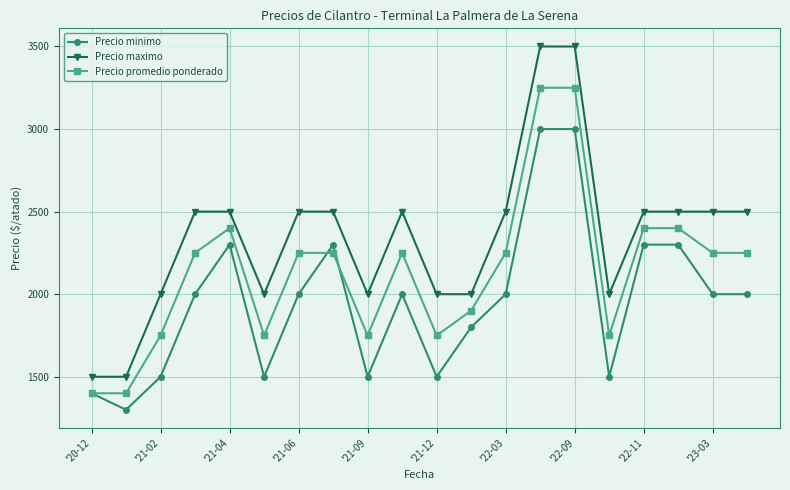

List the series in order of their overall mean, lowest first.

Precio minimo, Precio promedio ponderado, Precio maximo